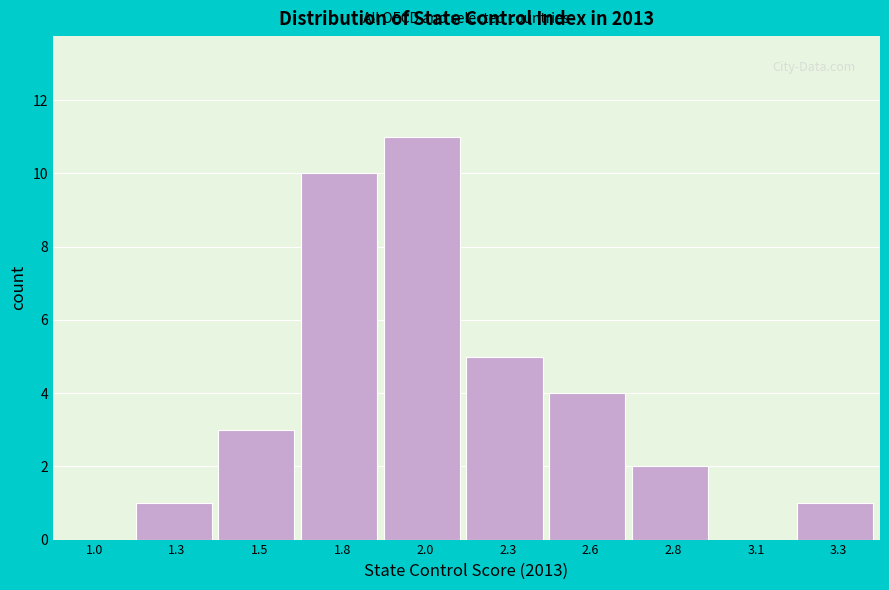

Reading left to right, list all the values displayed in this chart.

1.0=0	1.3=1	1.5=3	1.8=10	2.0=11	2.3=5	2.6=4	2.8=2	3.1=0	3.3=1